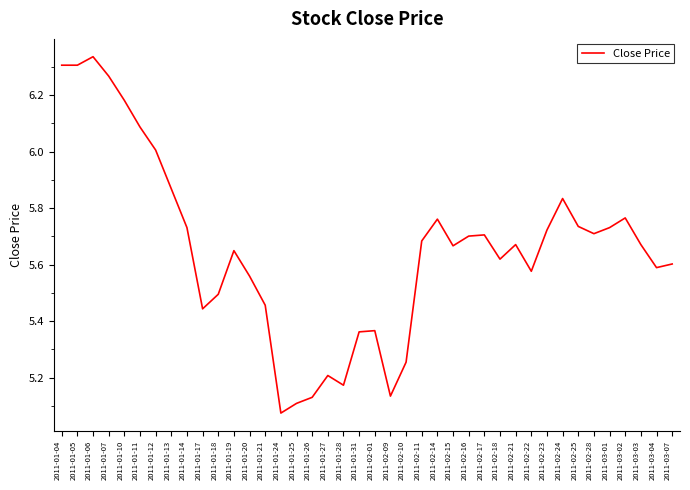

What is the difference between the maximum and minimum values?

1.3